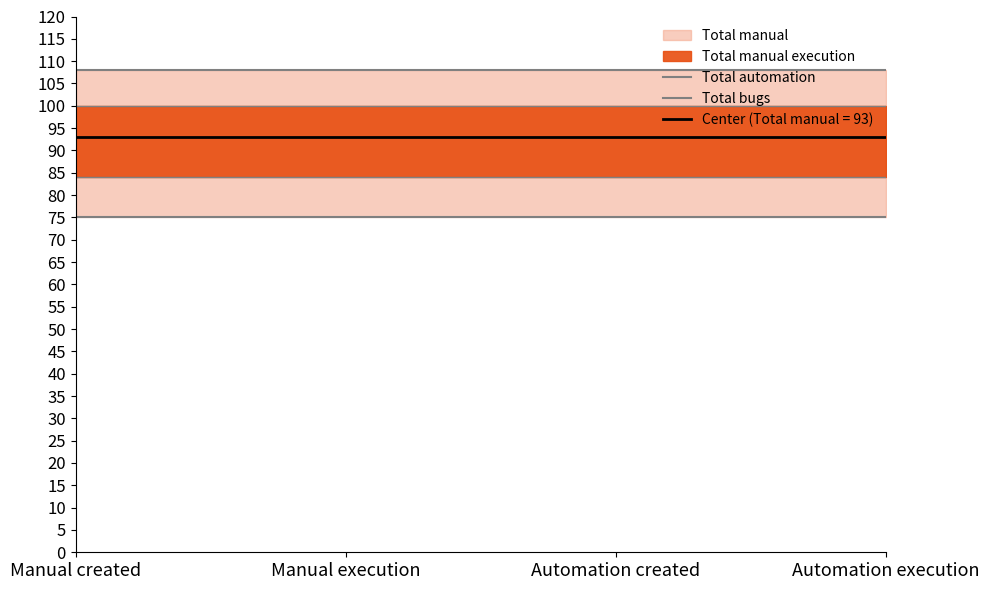

What is the sum of the Total bugs values at Manual created and Automation execution?

150